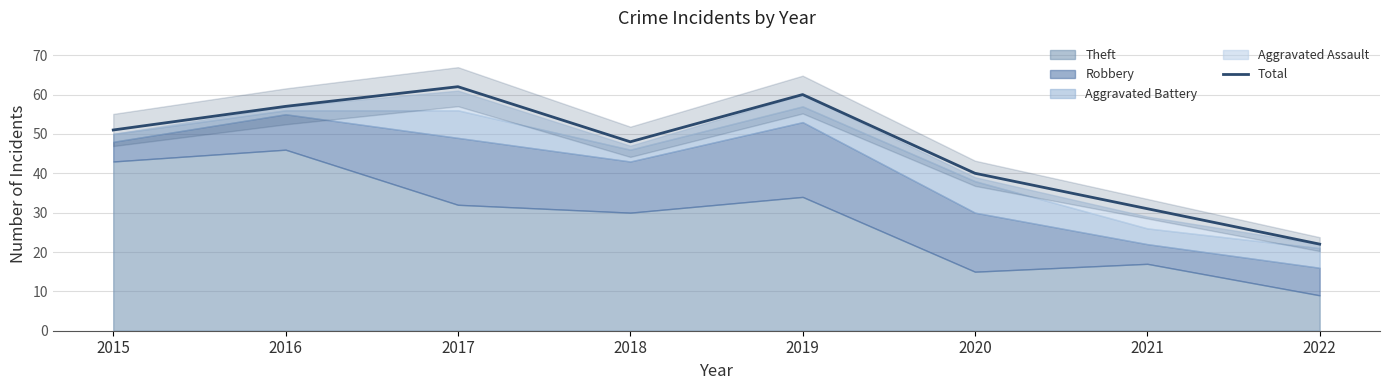

How many lines are shown in the chart?

1